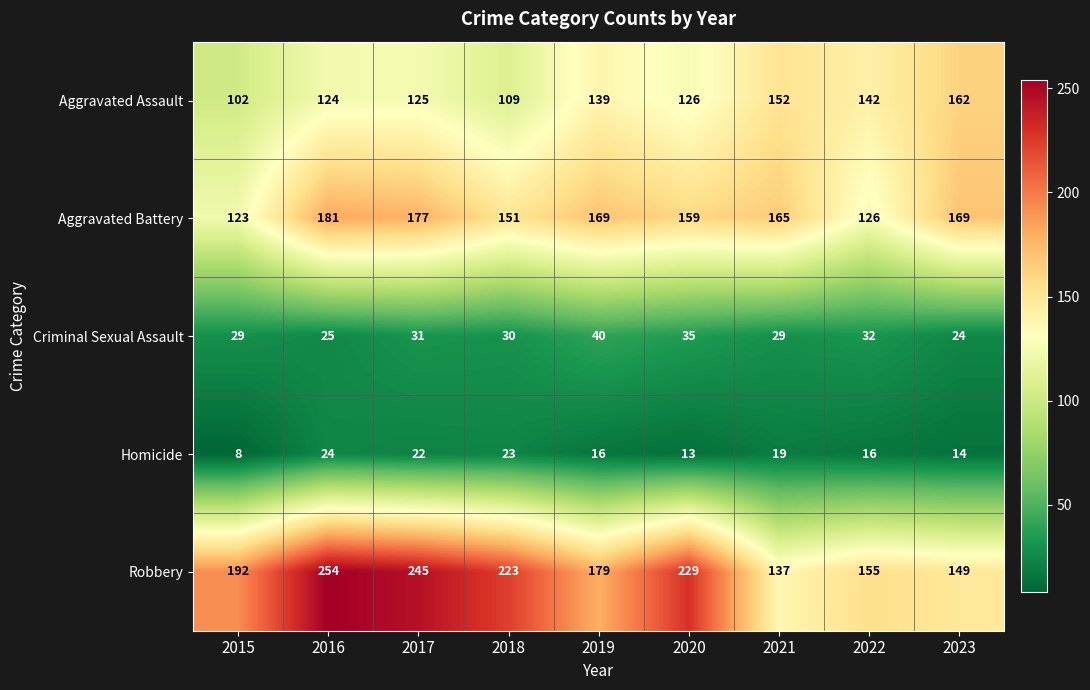

Which series has the largest total across all categories?

Robbery